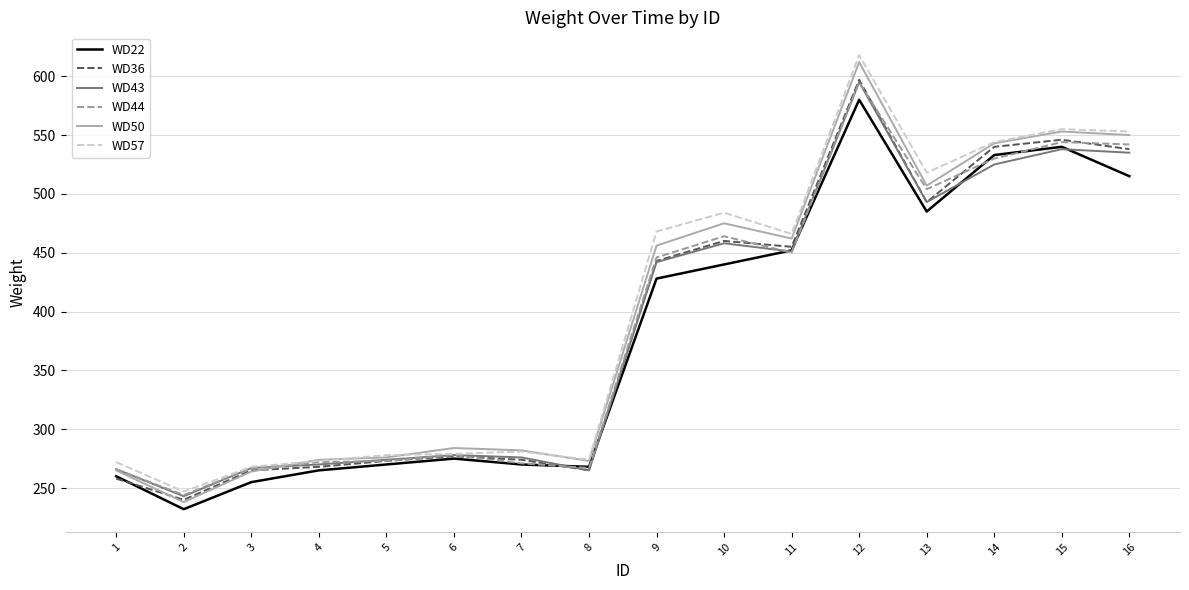

True or false: WD36 has a value of 832 at 12.

False